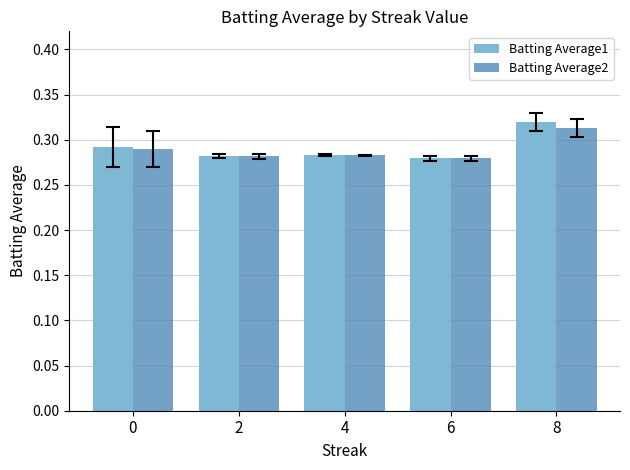

At how many categories does at least one series exceed 0?

5